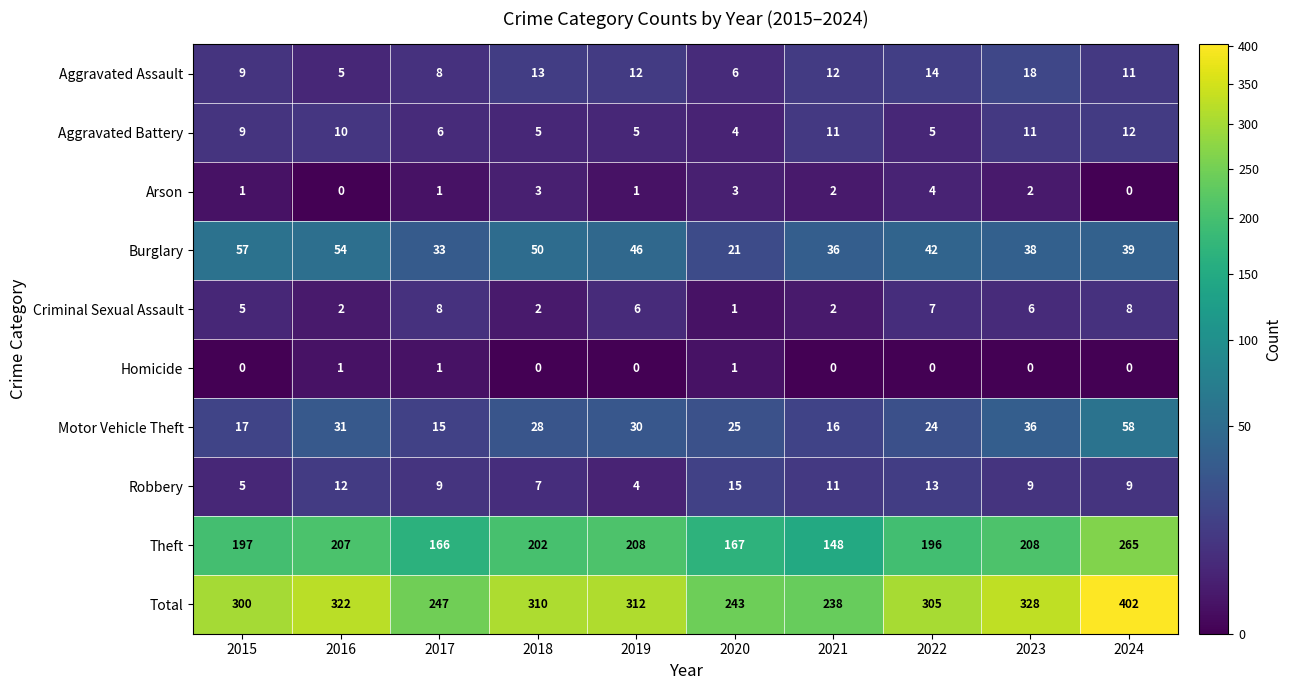

How many series are shown in this chart?

10